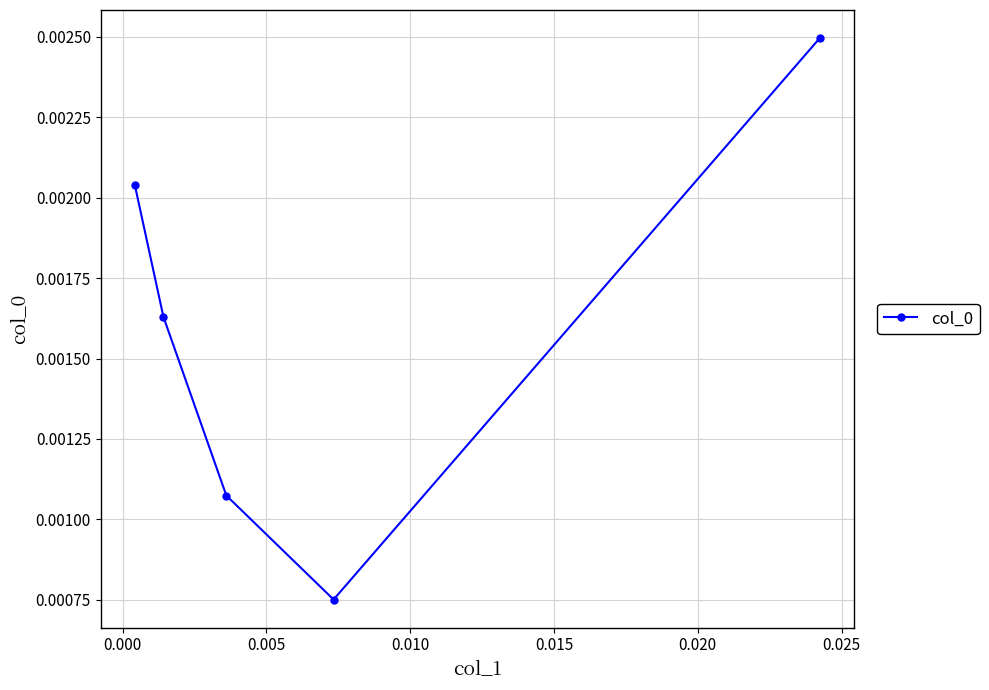

Is it true that the value at 0.005 is 0.0?

False